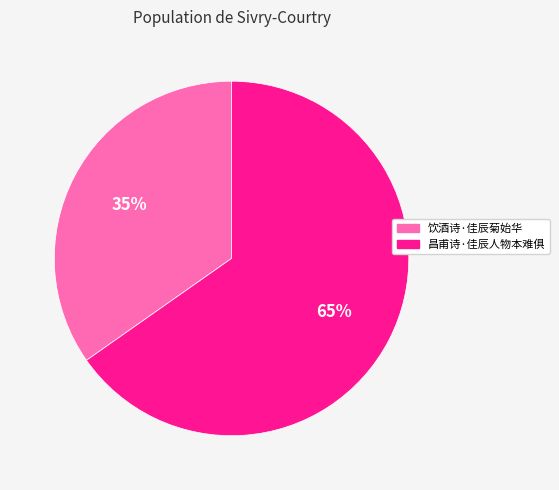

Do 昌甫诗·佳辰人物本难俱 and 饮酒诗·佳辰菊始华 together represent more than half of the pie?

Yes